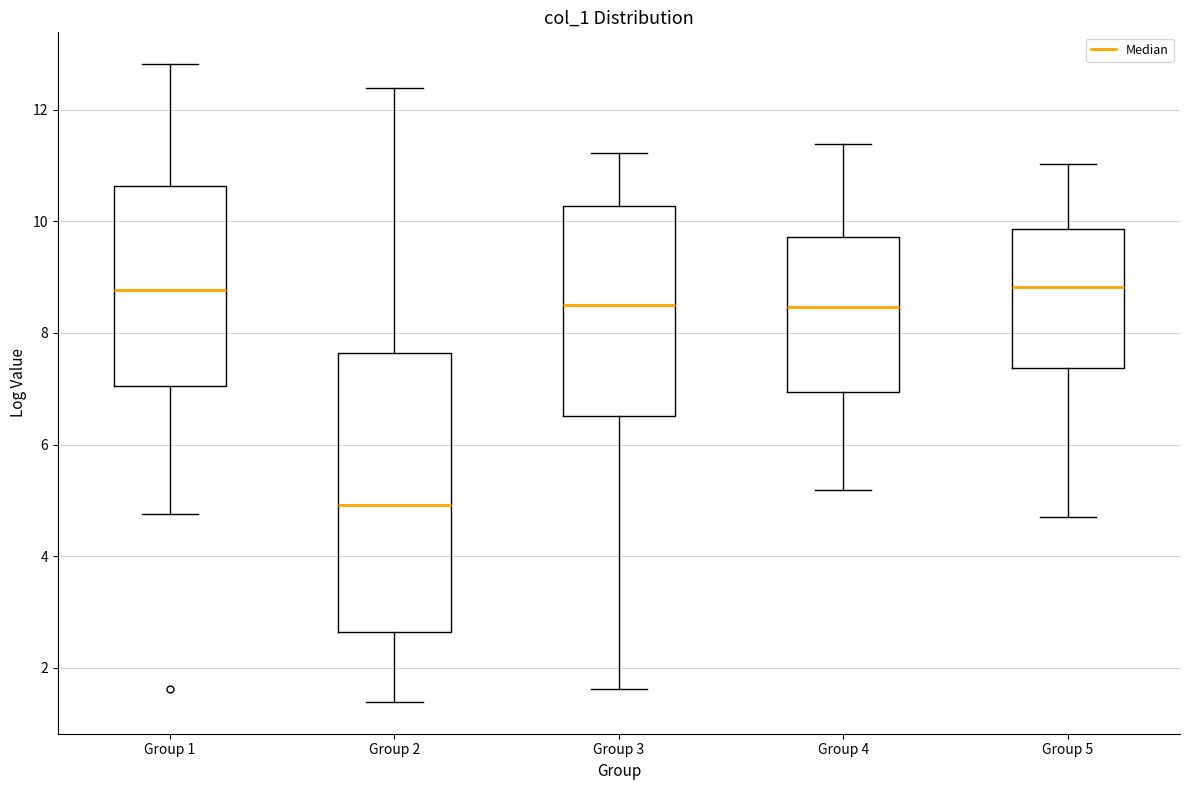

Reading left to right, read every box against the y-axis: the position of its median line, the range the box covers, and the ends of its whiskers. The values are not printed on the chart, so give them approximately, as read against the axis.

Group 1: median 8.8, box 7.0 to 10.6, whiskers 4.8 to 12.8
Group 2: median 5.0, box 2.6 to 7.6, whiskers 1.4 to 12.4
Group 3: median 8.6, box 6.6 to 10.2, whiskers 1.6 to 11.2
Group 4: median 8.4, box 7.0 to 9.8, whiskers 5.2 to 11.4
Group 5: median 8.8, box 7.4 to 9.8, whiskers 4.8 to 11.0